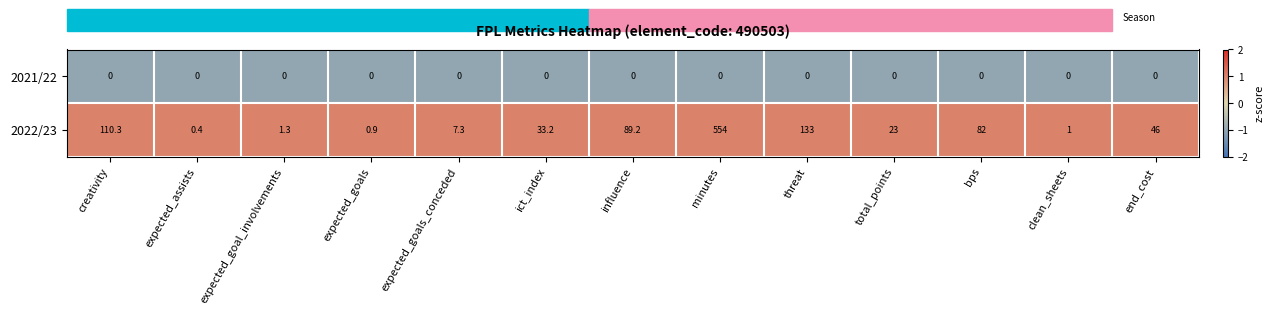

Which series has the largest range (max minus min)?

2022/23